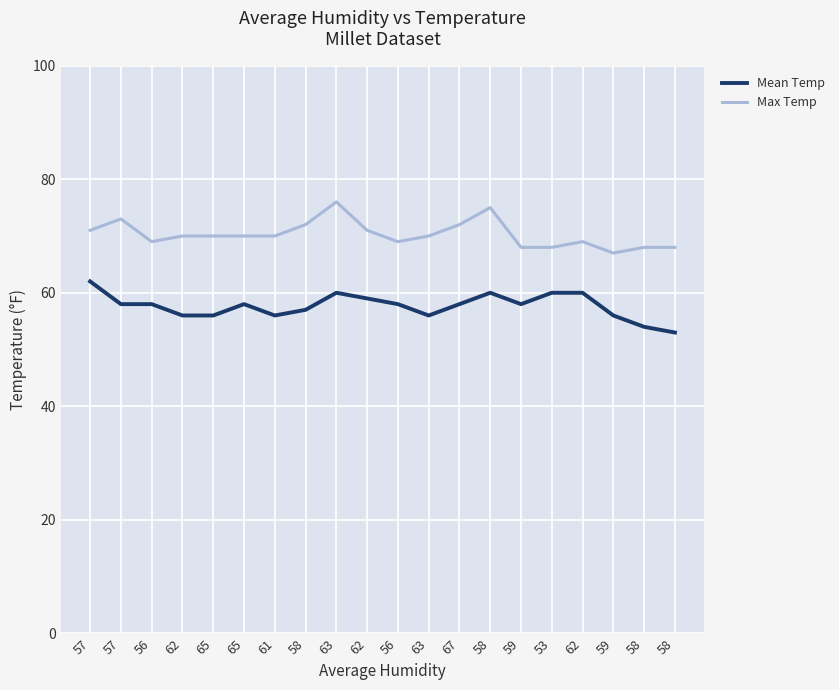

What are all the series names shown in the legend?

Mean Temp, Max Temp